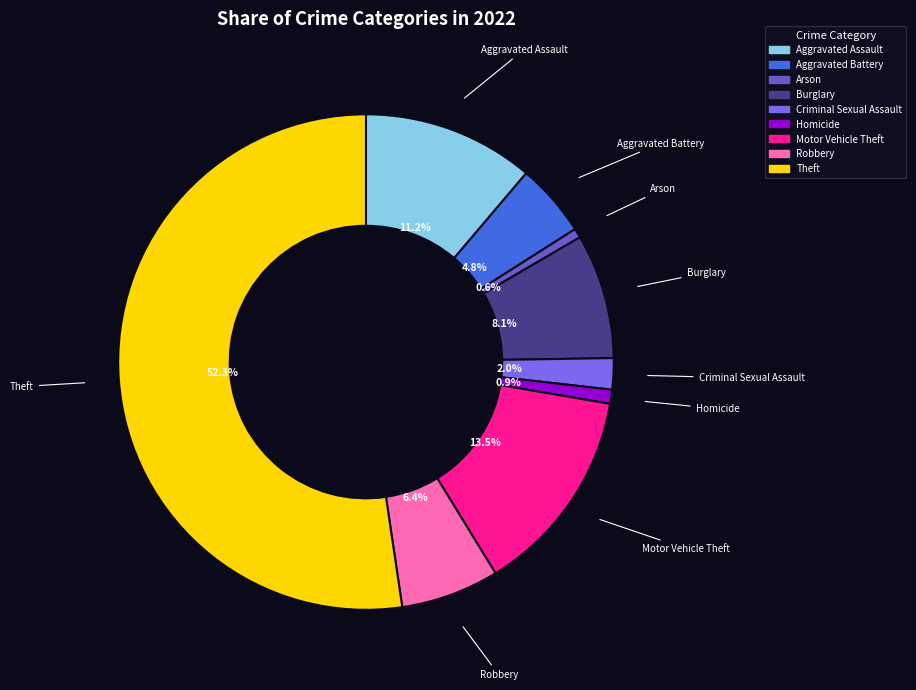

To the nearest percent, what is the difference between the largest and smallest slice percentages?

52%